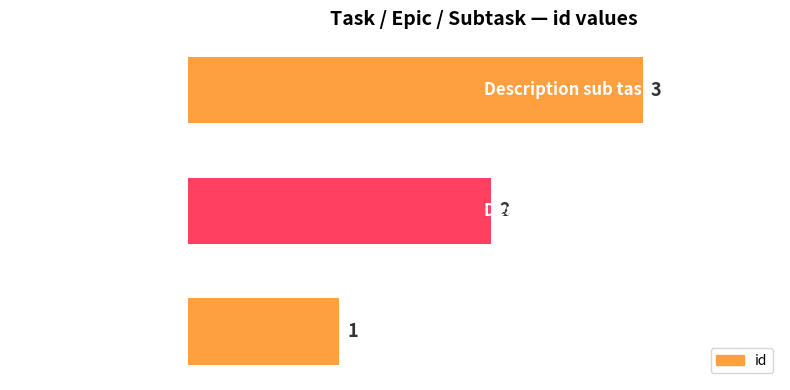

What is the difference between the maximum and second lowest values?

1